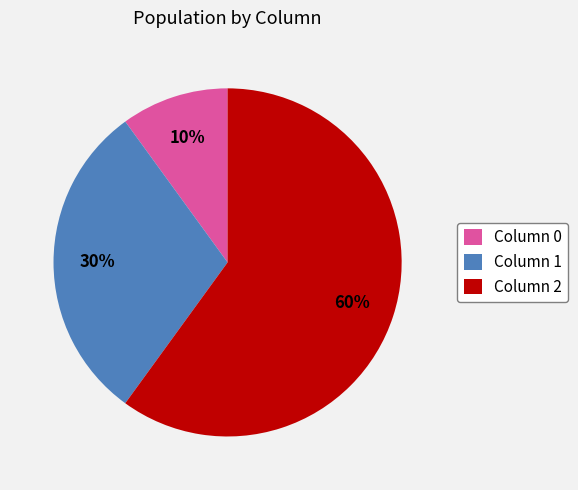

The Column 0 slice represents 4% of the pie. True or false?

False